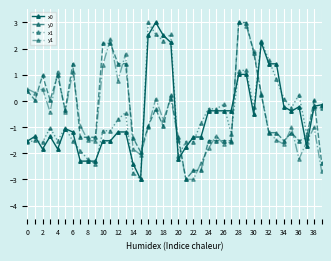

True or false: x0 has more than 0 interior local peaks.

True